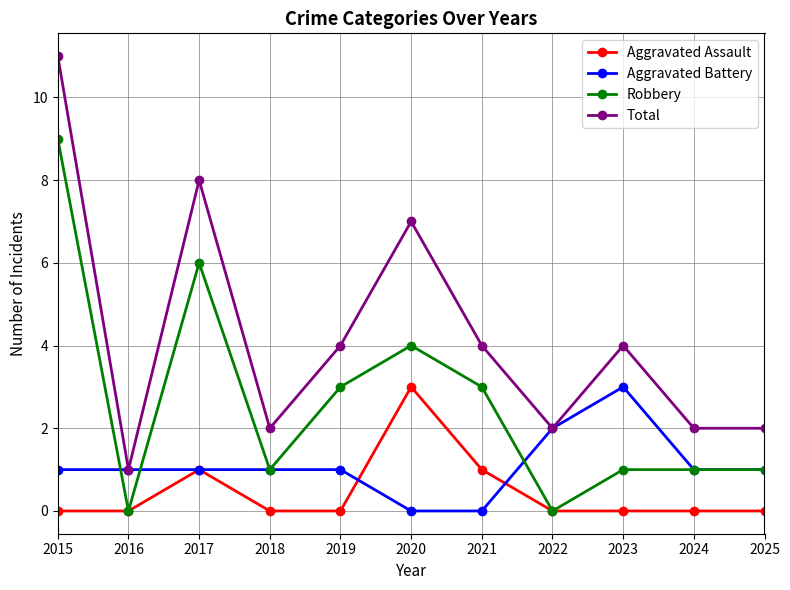

What is the maximum value for Total?

11